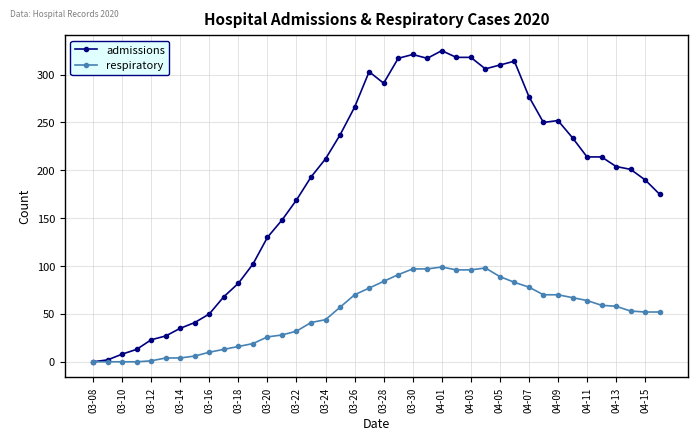

True or false: admissions has more than 1 points higher than both neighbors.

True